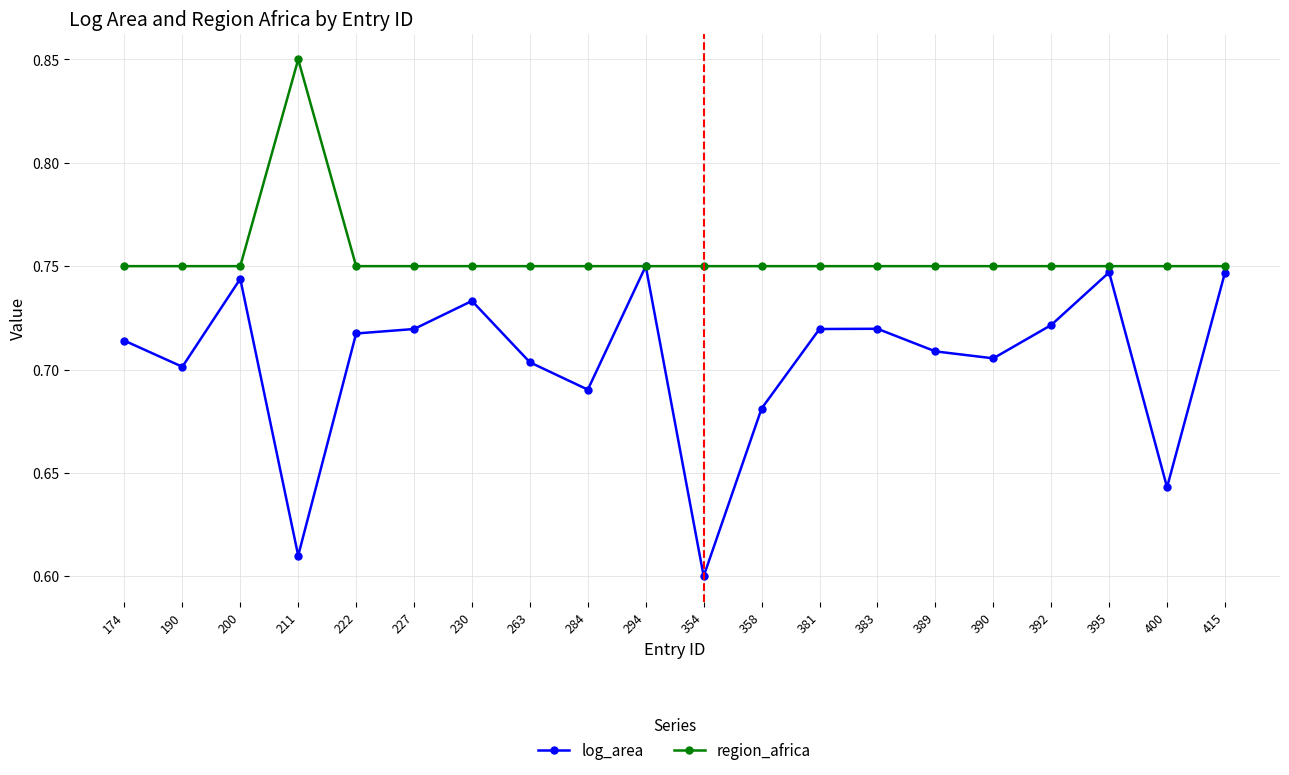

What is the sum of all log_area values?

14.1